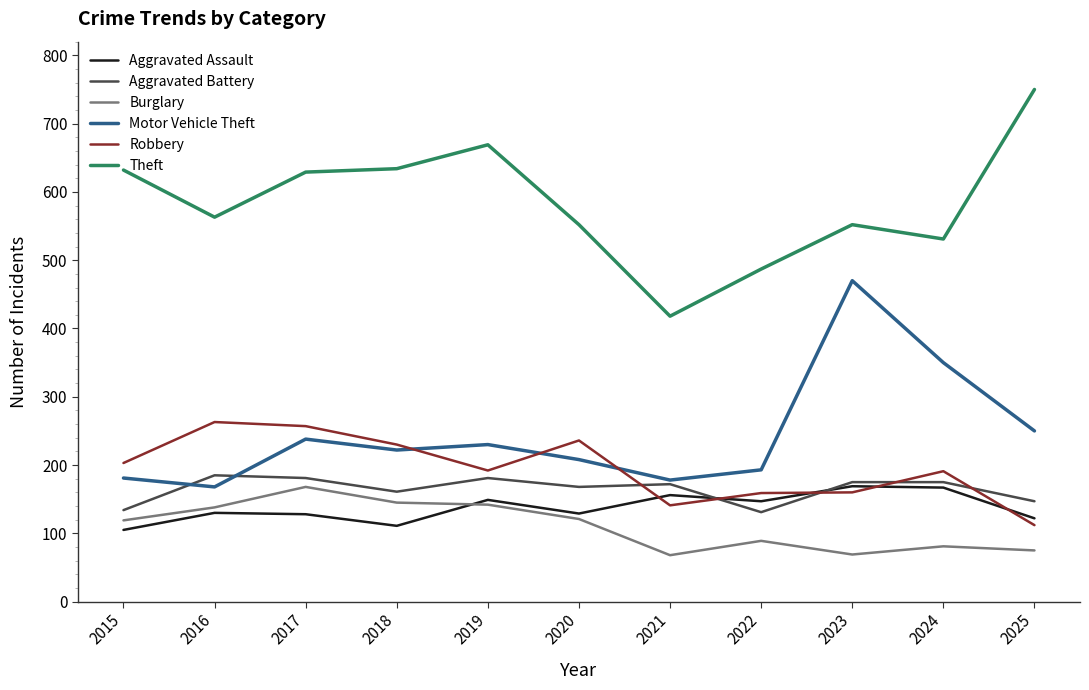

Count the number of categories in the chart.

11